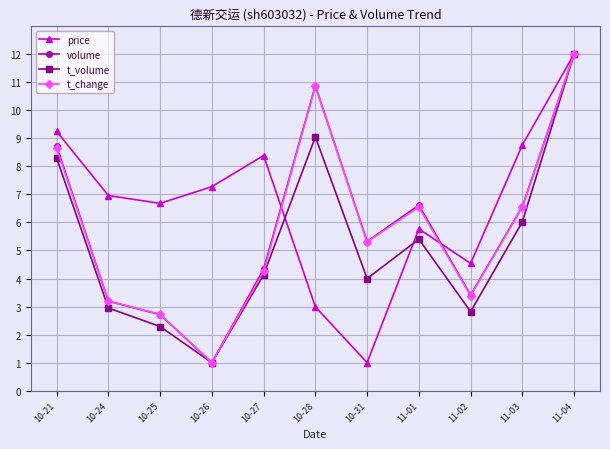

How many data points in volume are less than 5?

5